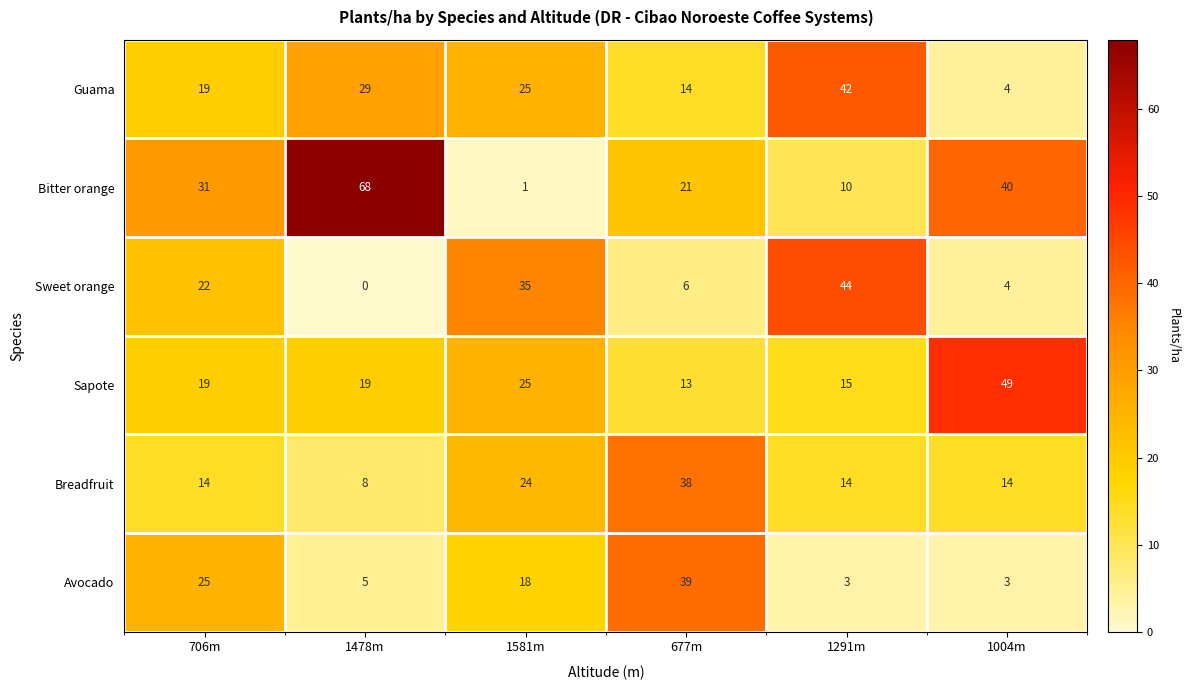

What is the greatest value displayed?

68